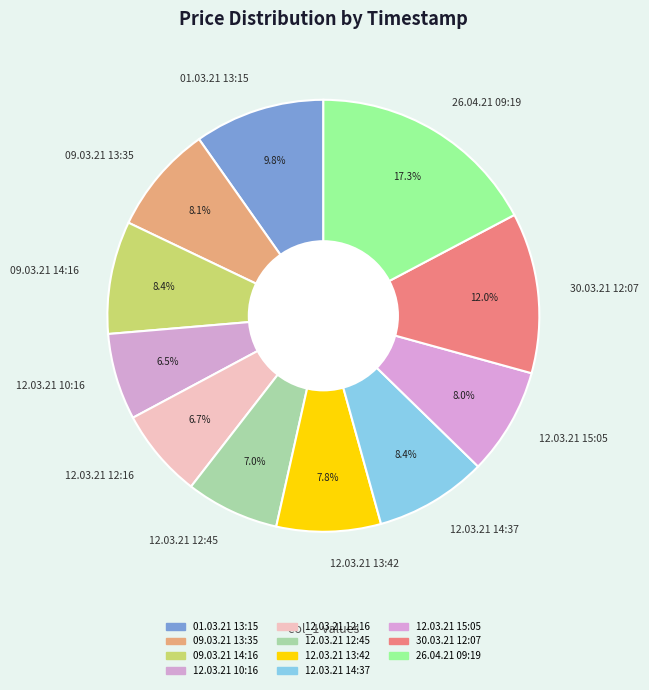

What percentage is the 12.03.21 12:45 slice, to the nearest percent?

7%